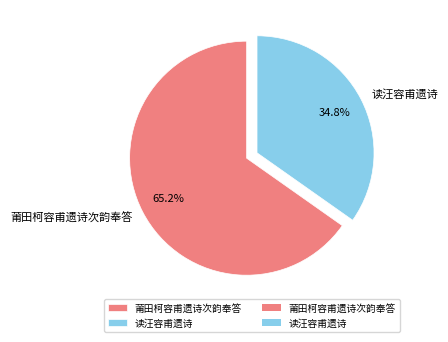

Which has a higher value, 莆田柯容甫遗诗次韵奉答 or 读汪容甫遗诗?

莆田柯容甫遗诗次韵奉答